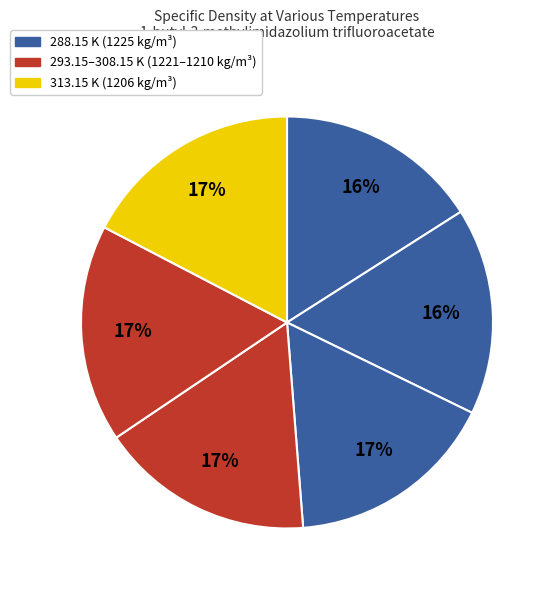

Count the number of slices in the pie.

6